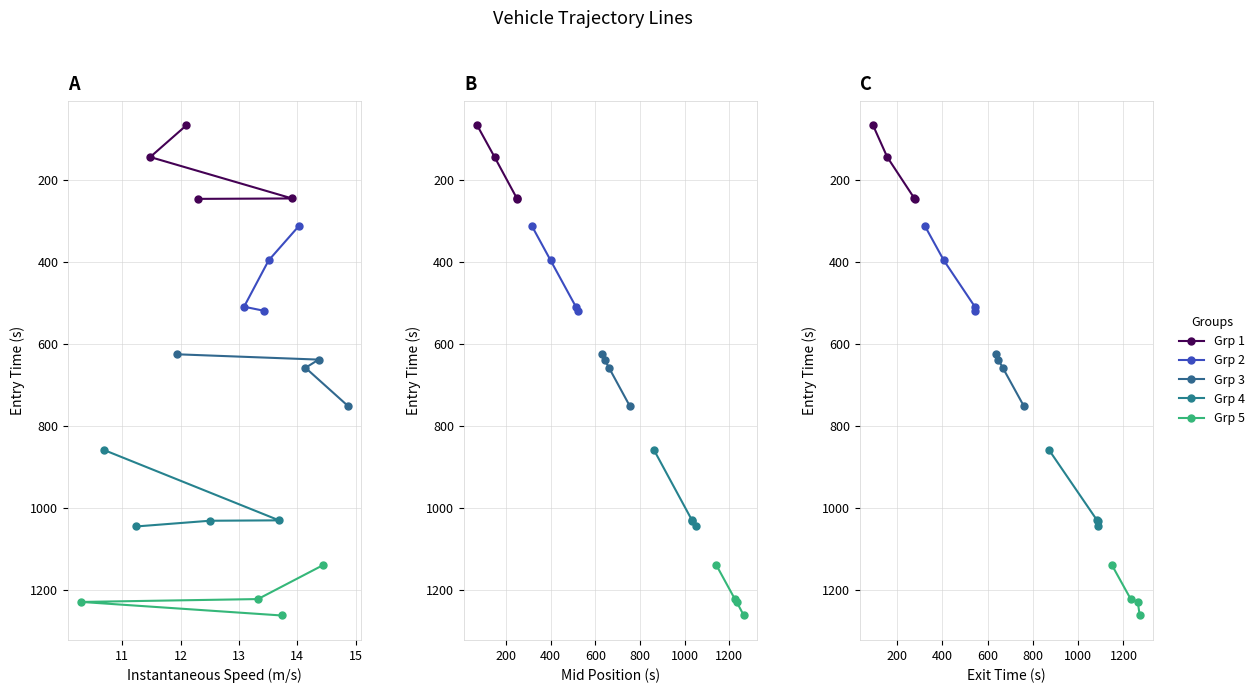

What is the total value across all series at 10?

2995